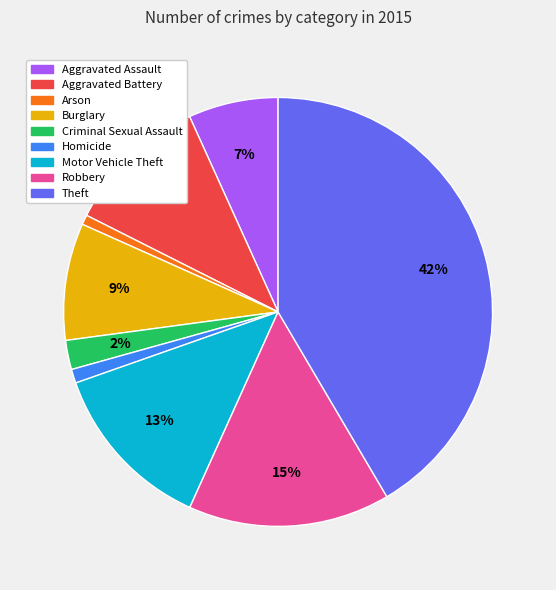

Is it true that Burglary is 18% of the pie?

False